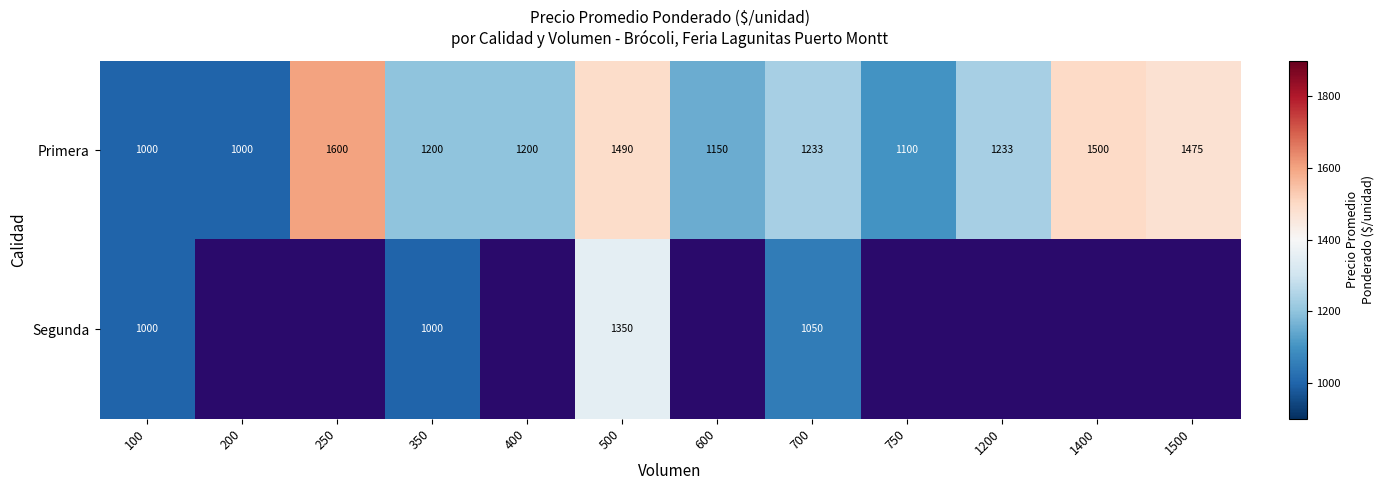

The Primera series shows 470 at 750. True or false?

False